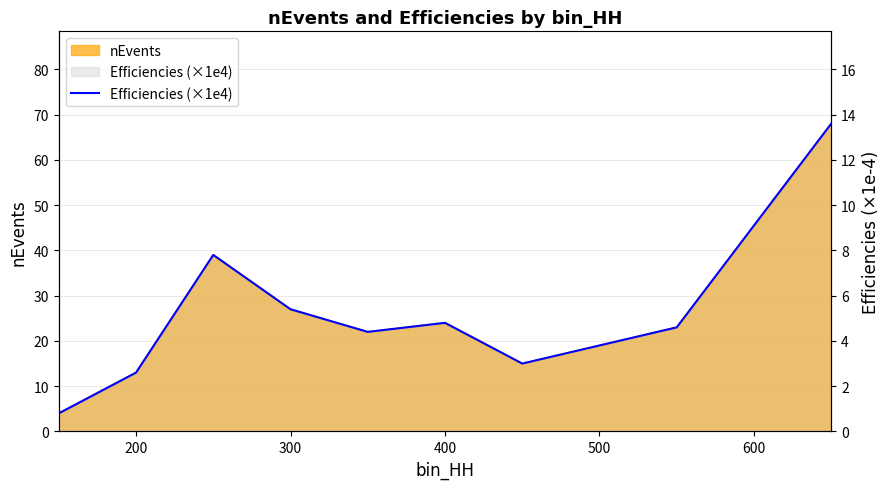

True or false: there are more than 2 points higher than both neighbors.

False